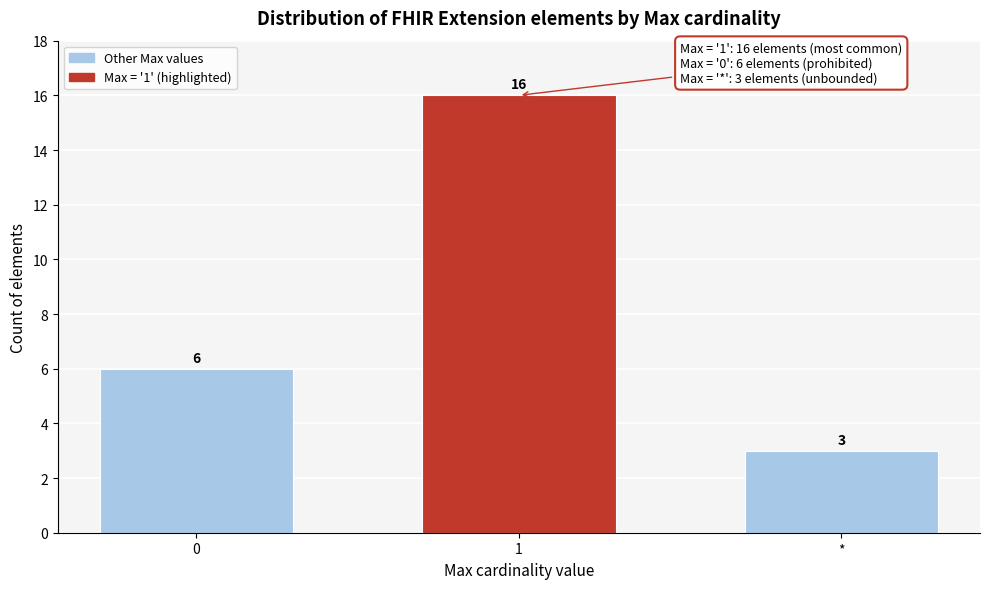

Reading left to right, what are all the values shown in this chart?

0=6	1=16	*=3